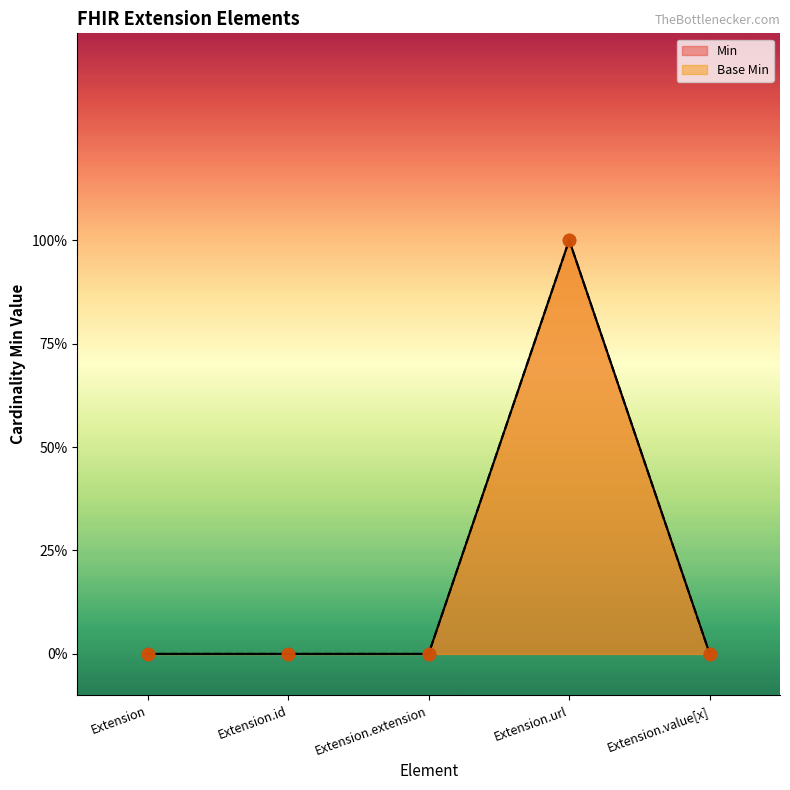

Which series contains the lowest Y value?

Min